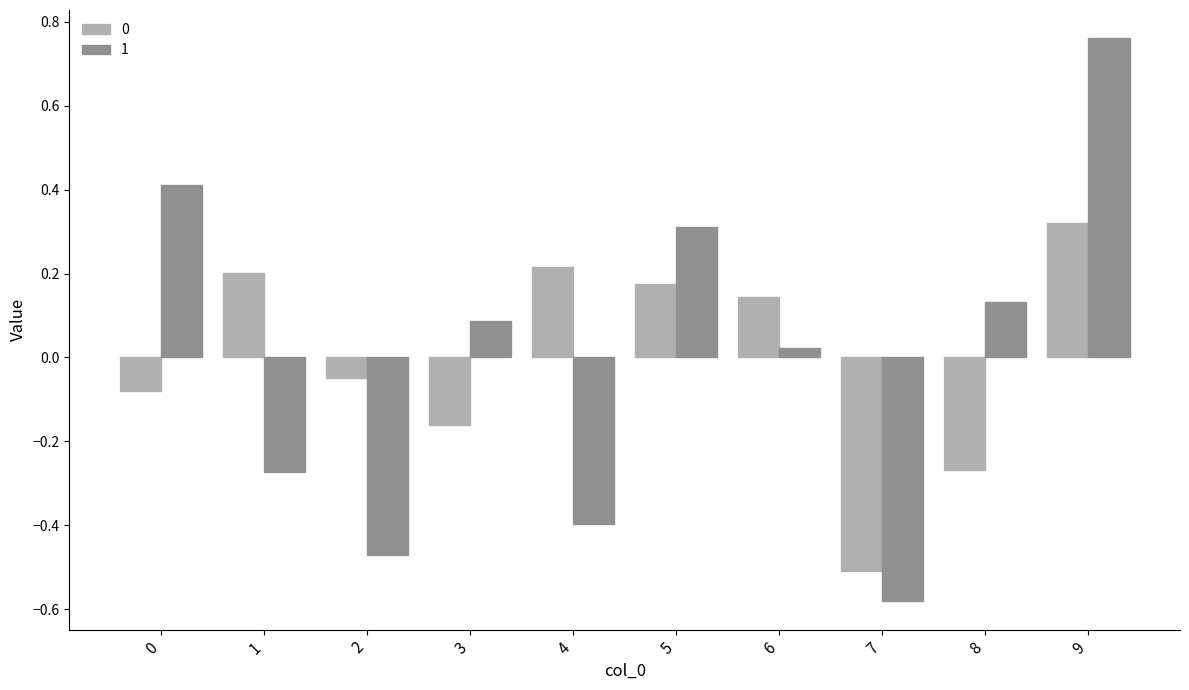

At which category does the chart reach its peak across all series?

9